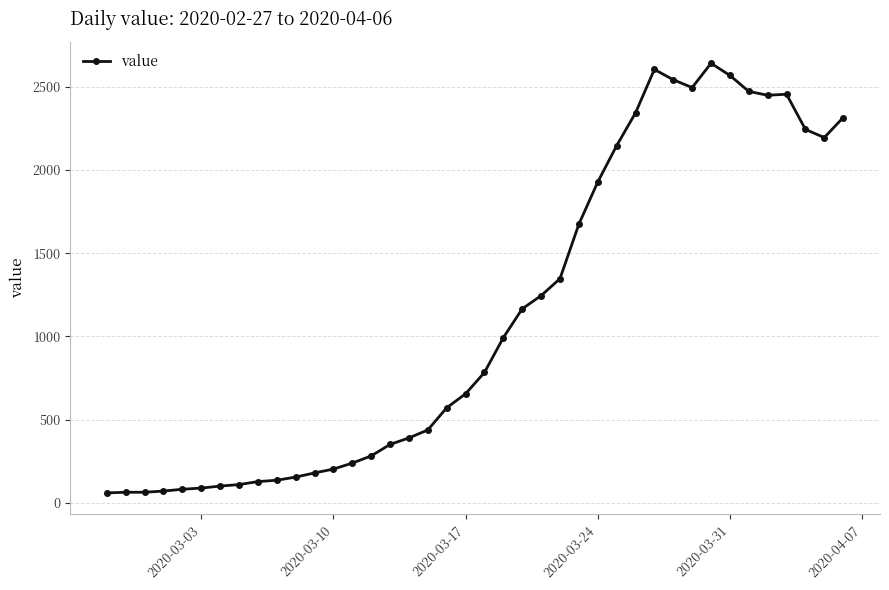

What is the value of the 11th point from the left?

156